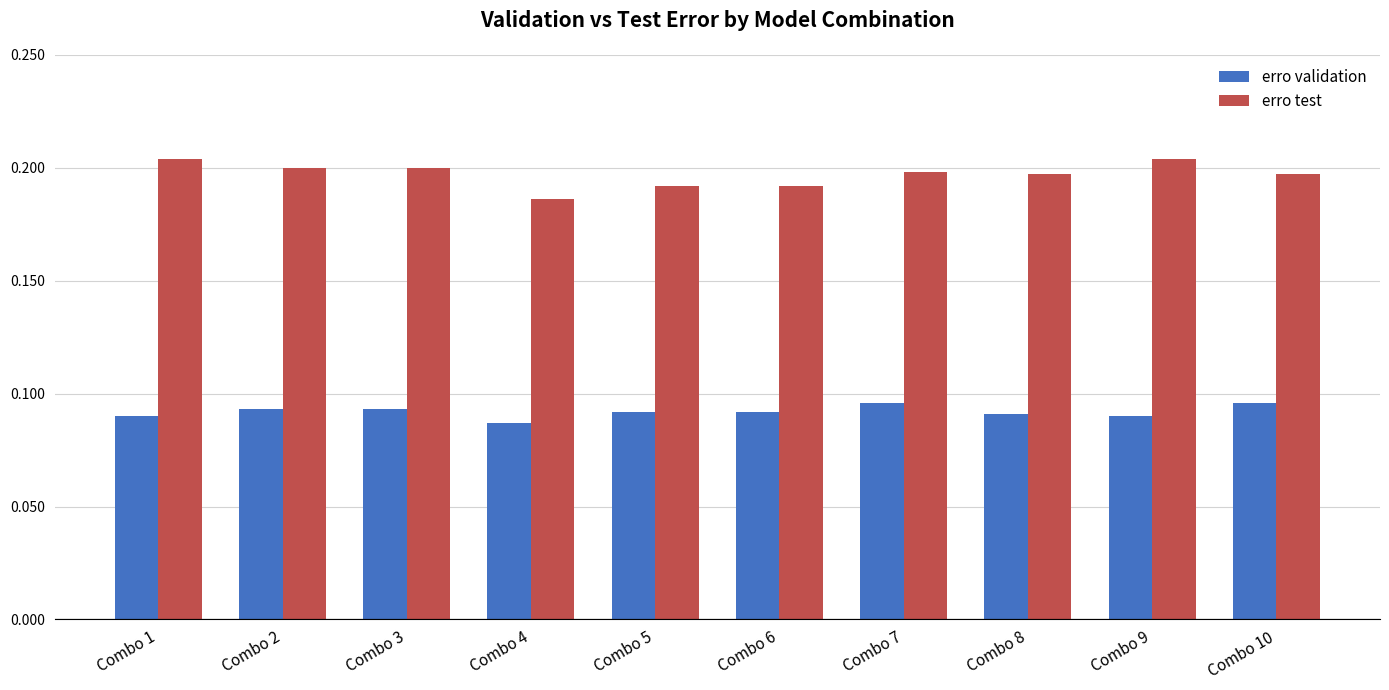

At which label is erro test closest to 0?

Combo 4